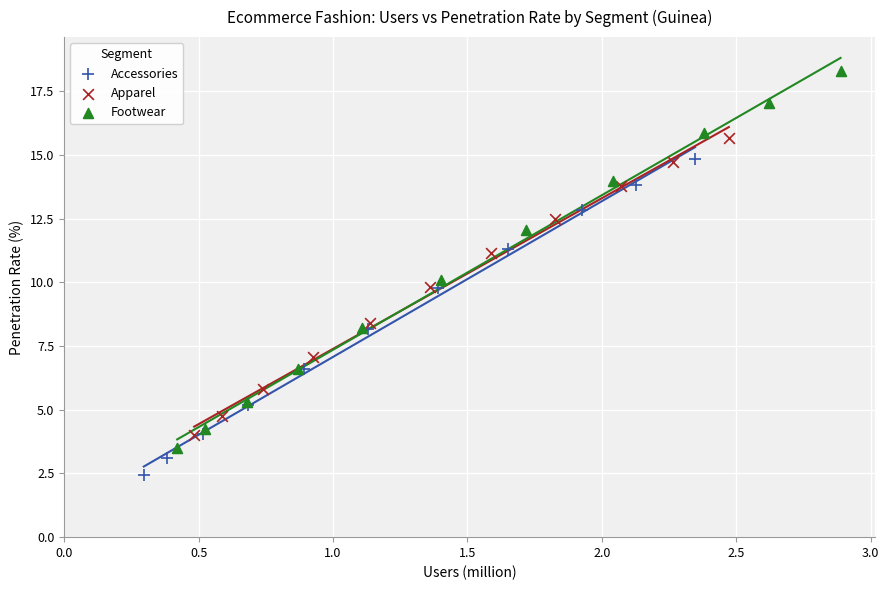

Which series reaches the maximum Y coordinate?

Footwear